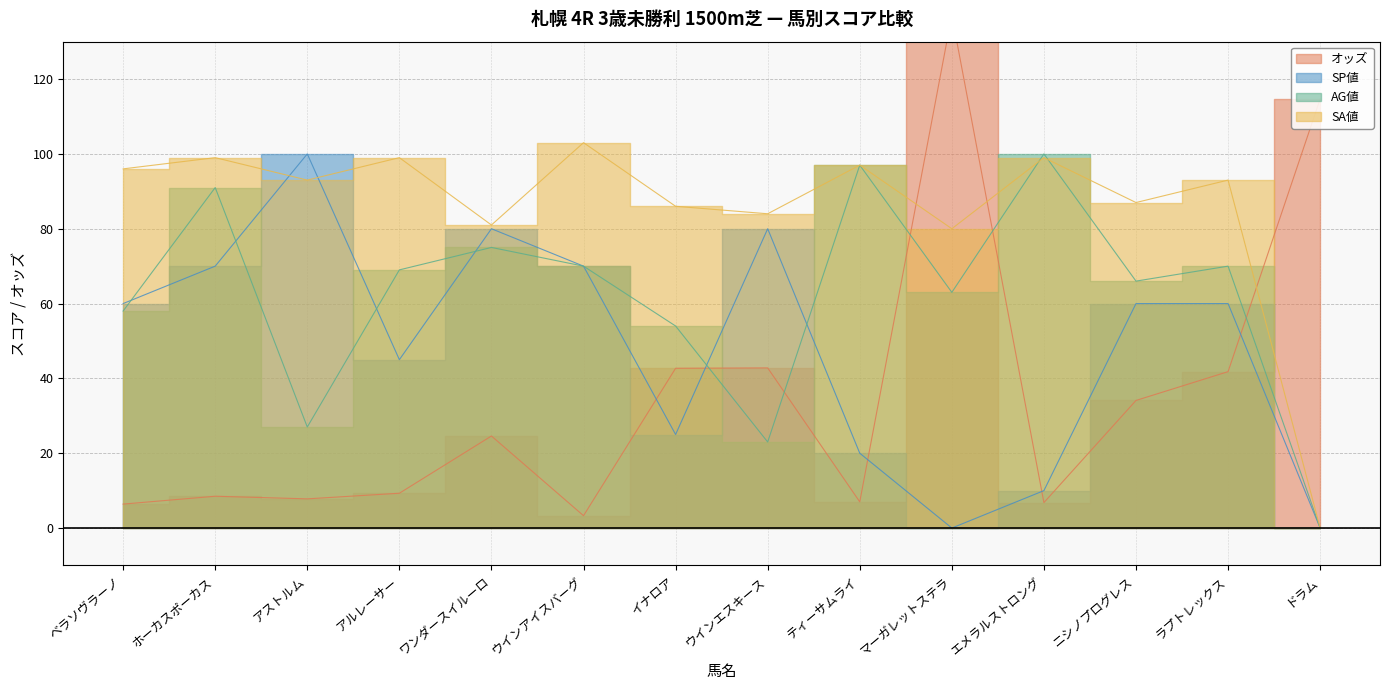

After their last crossing, which series has the higher values: SA値 or オッズ?

オッズ